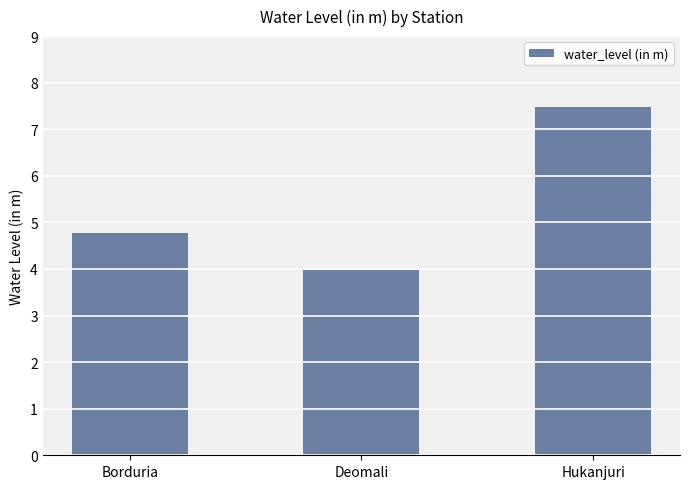

How many bars are there in total?

3